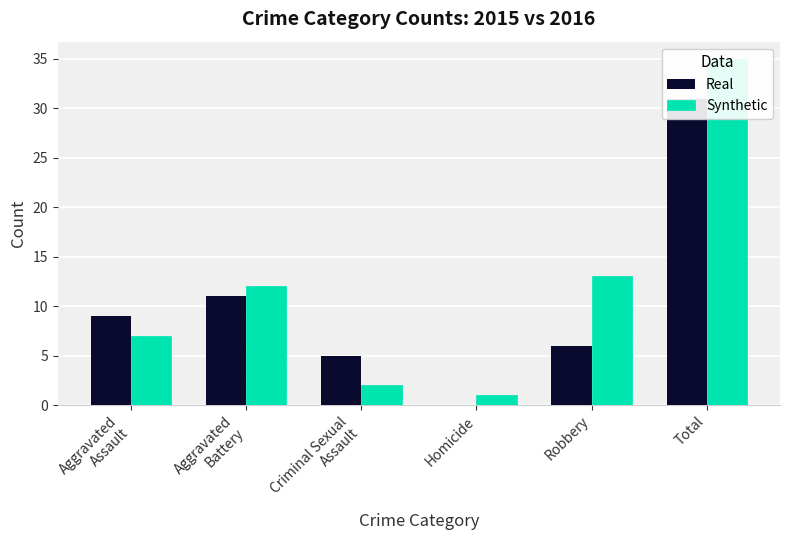

At Homicide, list the series in order from smallest to largest.

Real, Synthetic